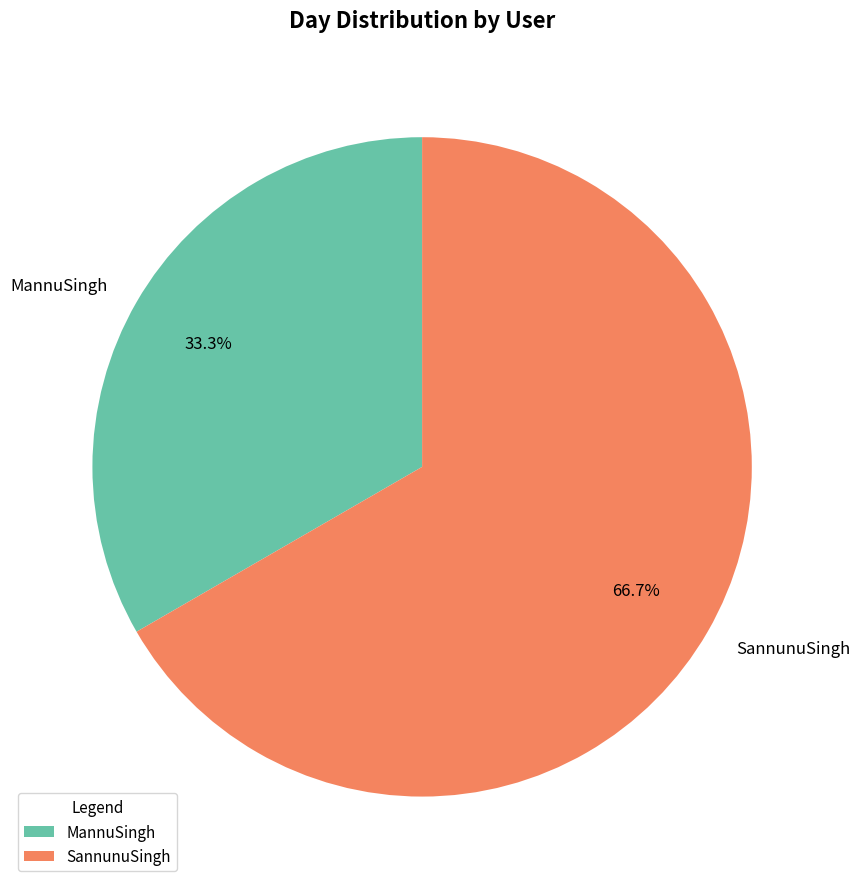

Is it true that MannuSingh is 33% of the pie?

True